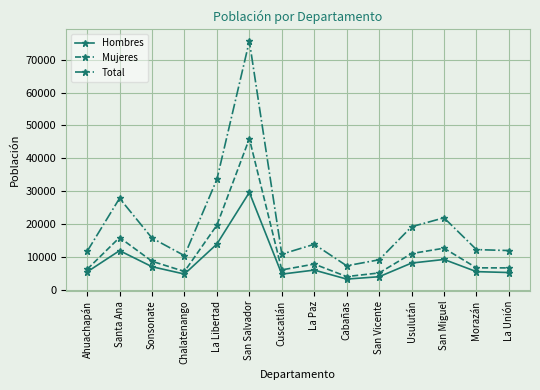

True or false: Total and Hombres intersect in this chart.

False